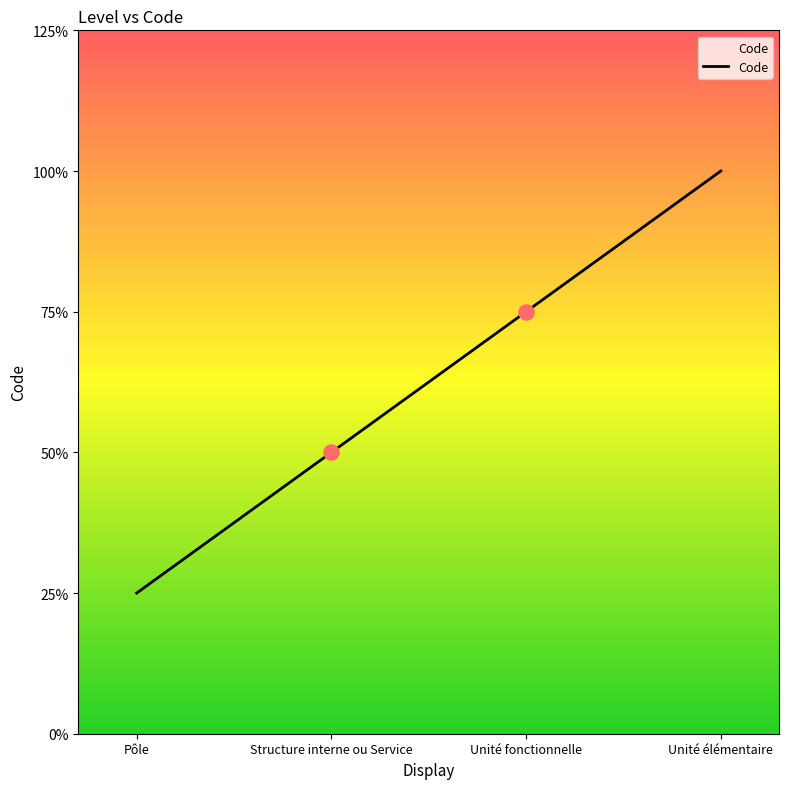

Which has a higher value, Structure interne ou Service or Unité élémentaire?

Unité élémentaire